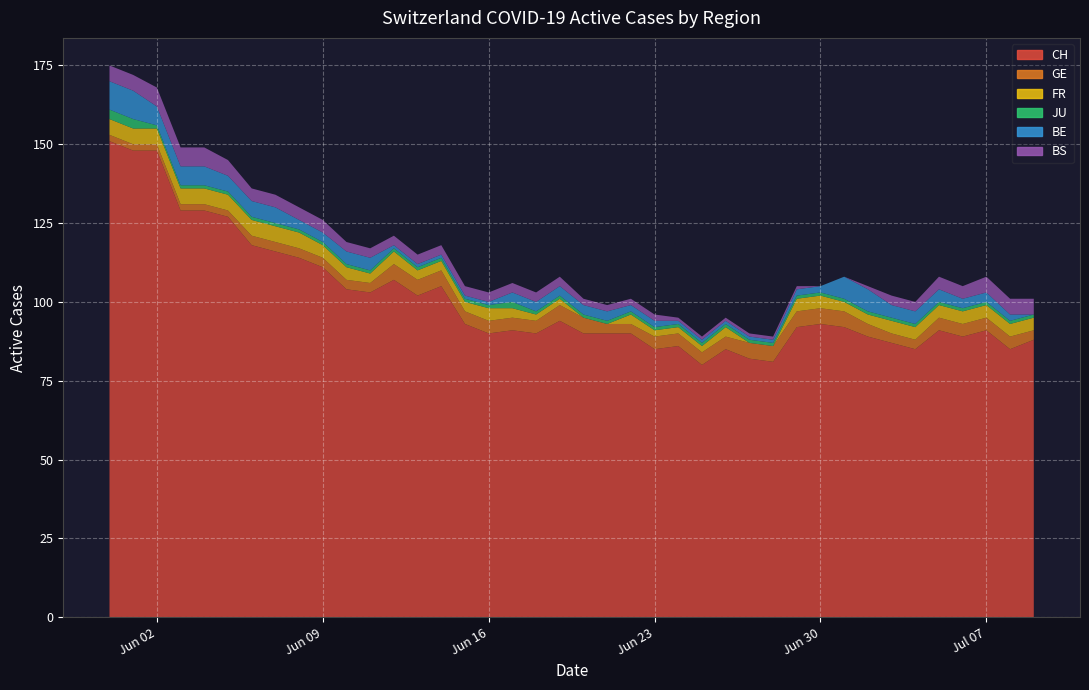

Reading left to right, extract all data points from this chart.

CH: 2020-05-31=151	2020-06-07=116	2020-06-14=105	2020-06-21=90	2020-06-28=81	2020-07-05=91	2020-07-09=88
GE: 2020-05-31=2	2020-06-07=3	2020-06-14=5	2020-06-21=3	2020-06-28=5	2020-07-05=4	2020-07-09=3
FR: 2020-05-31=5	2020-06-07=5	2020-06-14=3	2020-06-21=0	2020-06-28=0	2020-07-05=4	2020-07-09=4
JU: 2020-05-31=3	2020-06-07=1	2020-06-14=1	2020-06-21=1	2020-06-28=1	2020-07-05=1	2020-07-09=1
BE: 2020-05-31=9	2020-06-07=5	2020-06-14=1	2020-06-21=3	2020-06-28=1	2020-07-05=4	2020-07-09=0
BS: 2020-05-31=5	2020-06-07=4	2020-06-14=3	2020-06-21=2	2020-06-28=1	2020-07-05=4	2020-07-09=5